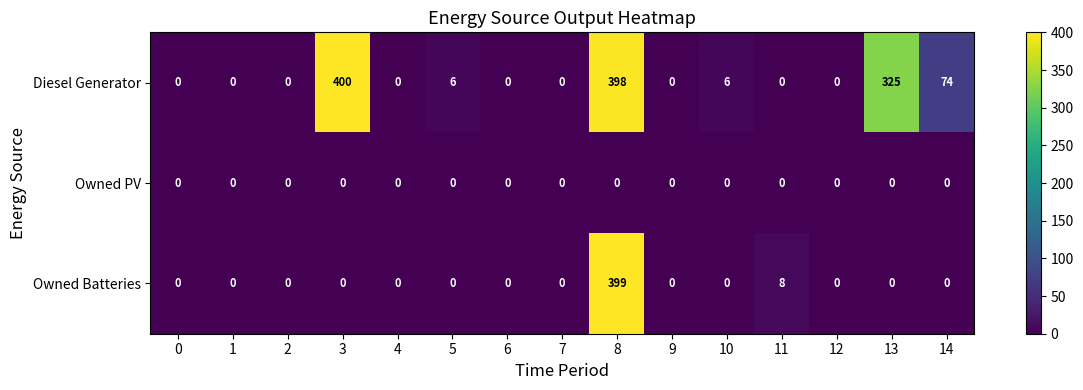

List the series in order of their peak value, highest first.

Diesel Generator, Owned Batteries, Owned PV